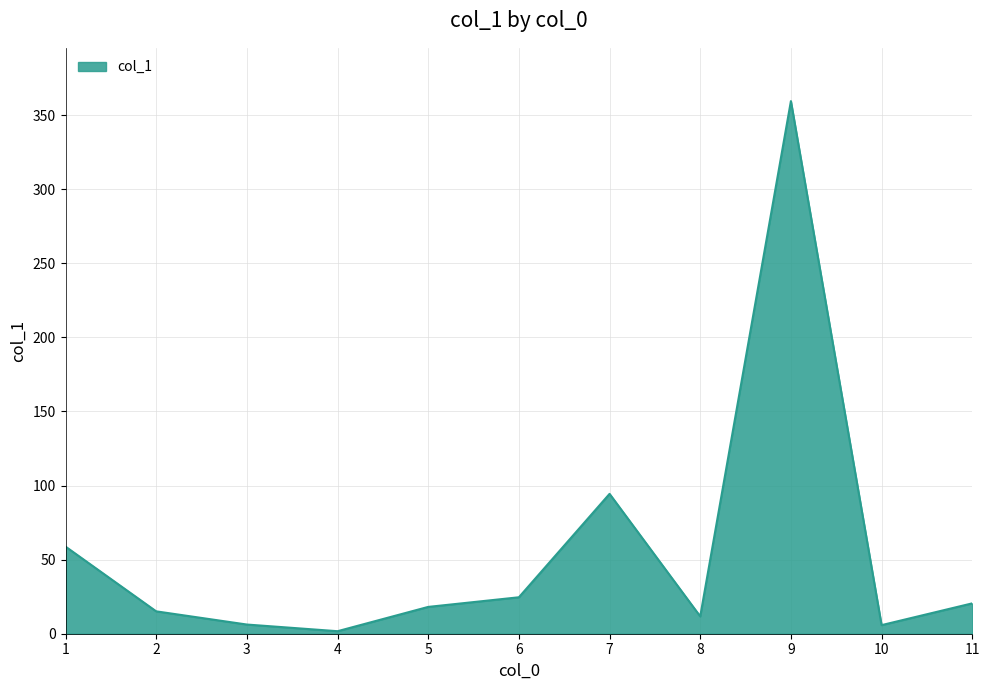

Is it true that the value at 8 is 11.7?

True